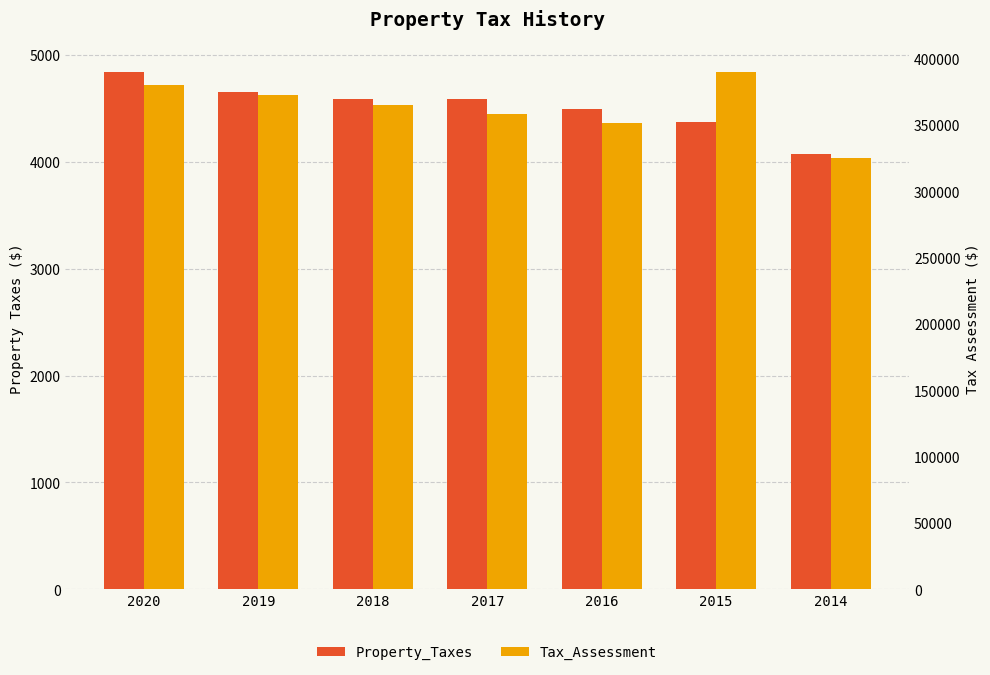

What is the average value of the Property_Taxes series?

4516